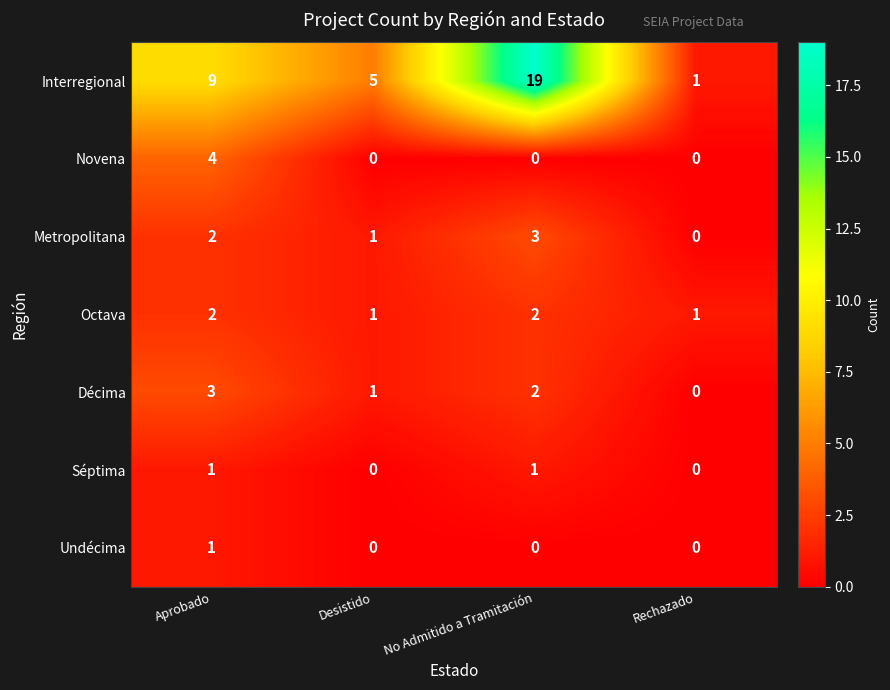

List the labels in order of Metropolitana value, largest first.

No Admitido a Tramitación, Aprobado, Desistido, Rechazado